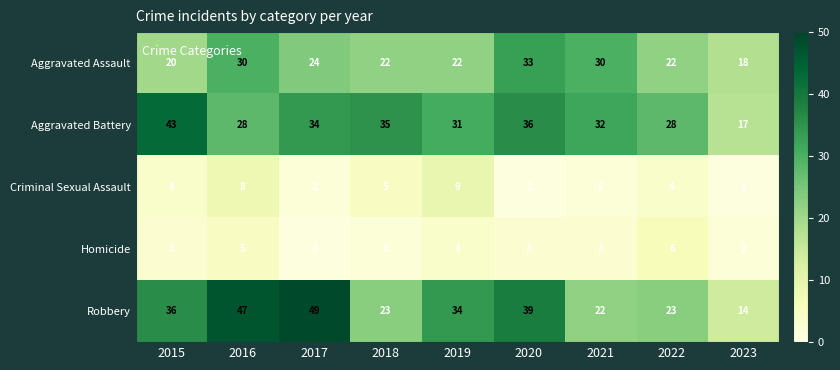

The Criminal Sexual Assault series shows 6 at 2019. True or false?

False